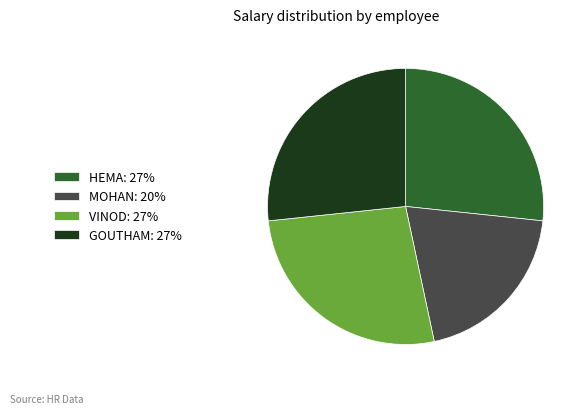

Is it true that HEMA: 27% is 40% of the pie?

False